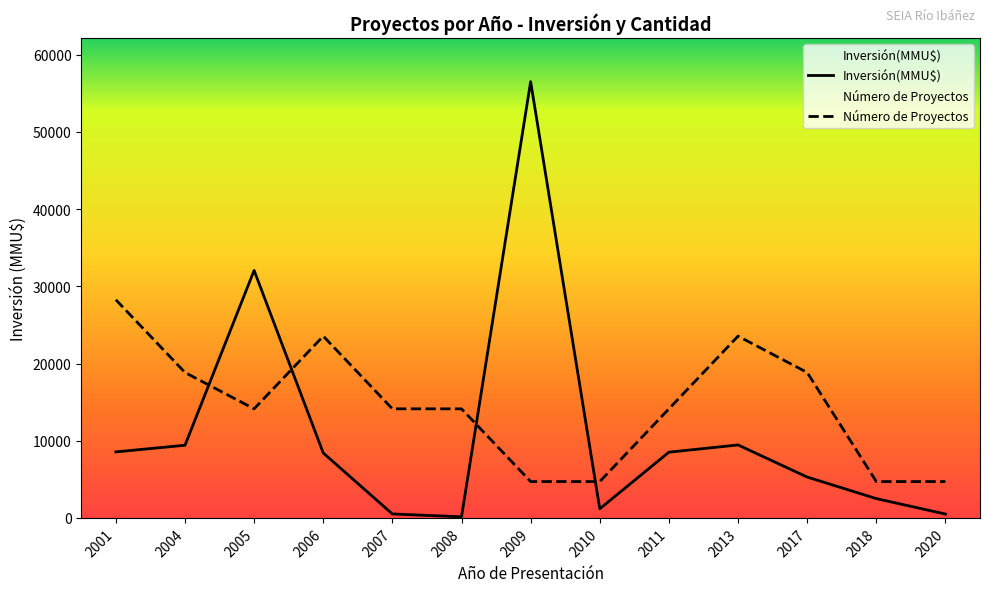

Which category has the highest value in the Número de Proyectos series?

2001